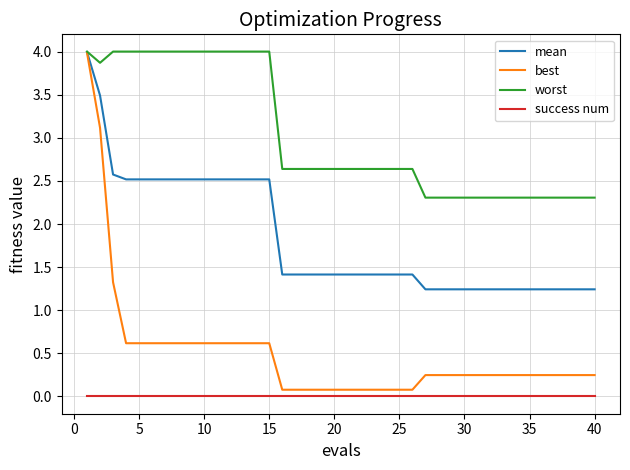

True or false: mean and success num cross at least once.

False